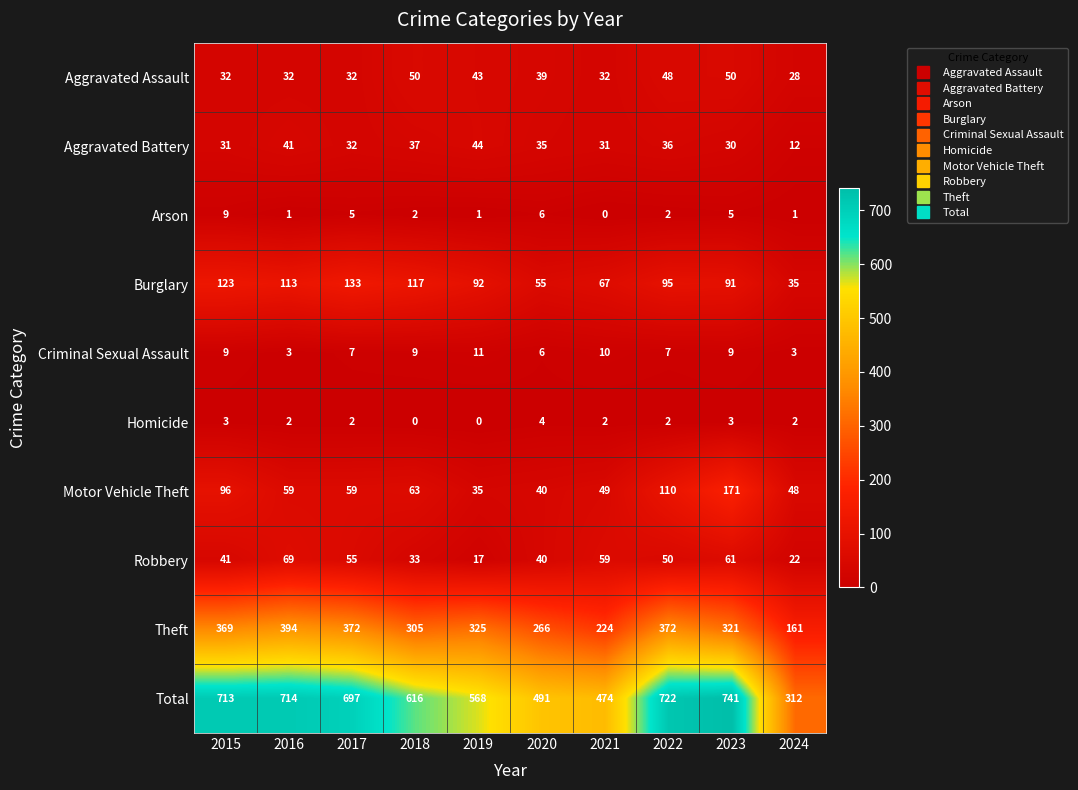

Where does the Burglary series first go above 95?

2015